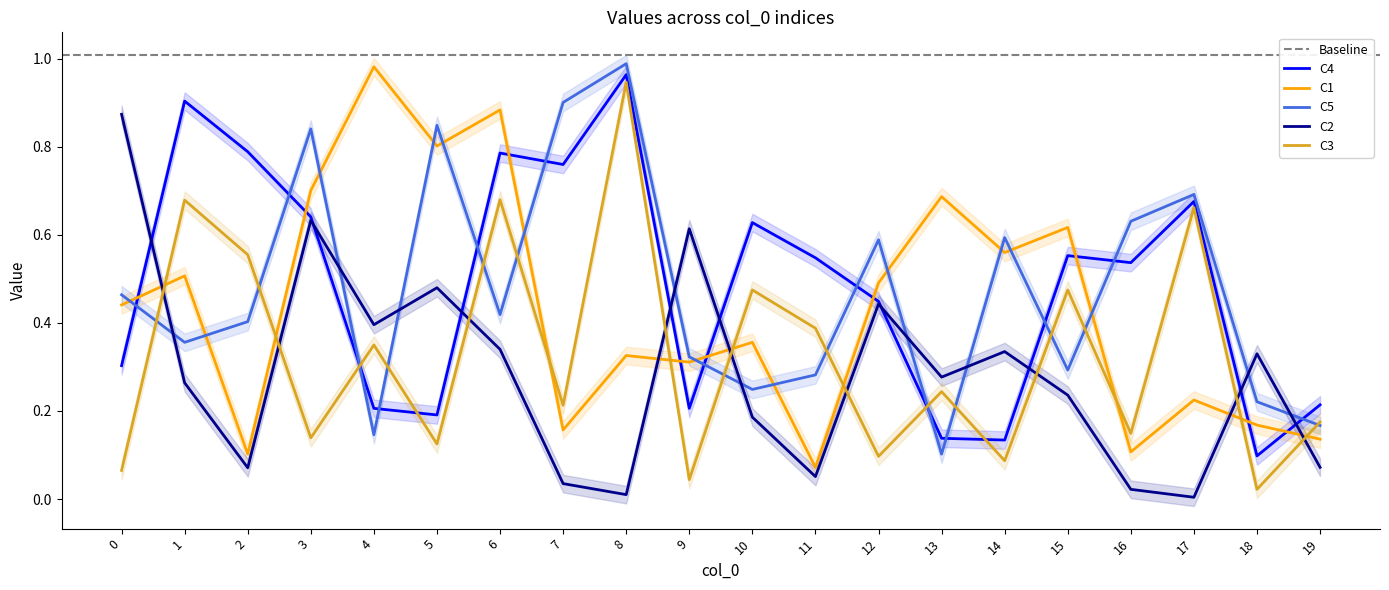

True or false: C4 and C5 intersect in this chart.

True